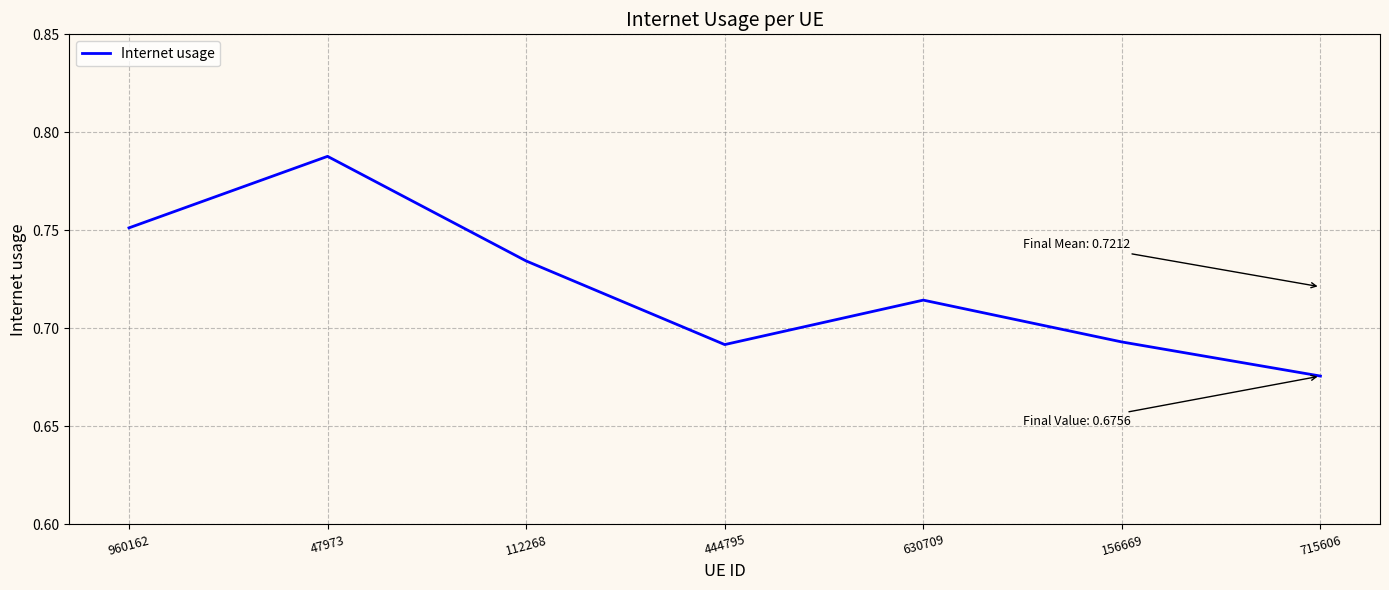

What is the change in value from 47973 to 112268?

-0.1